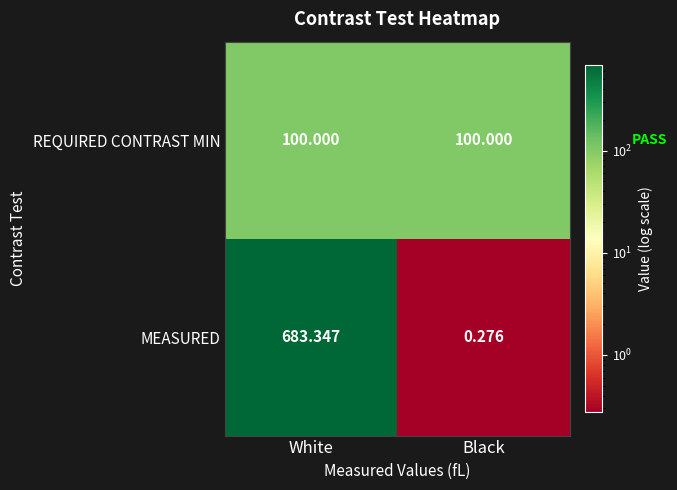

Rank the series by their maximum value, from lowest to highest.

REQUIRED CONTRAST MIN, MEASURED